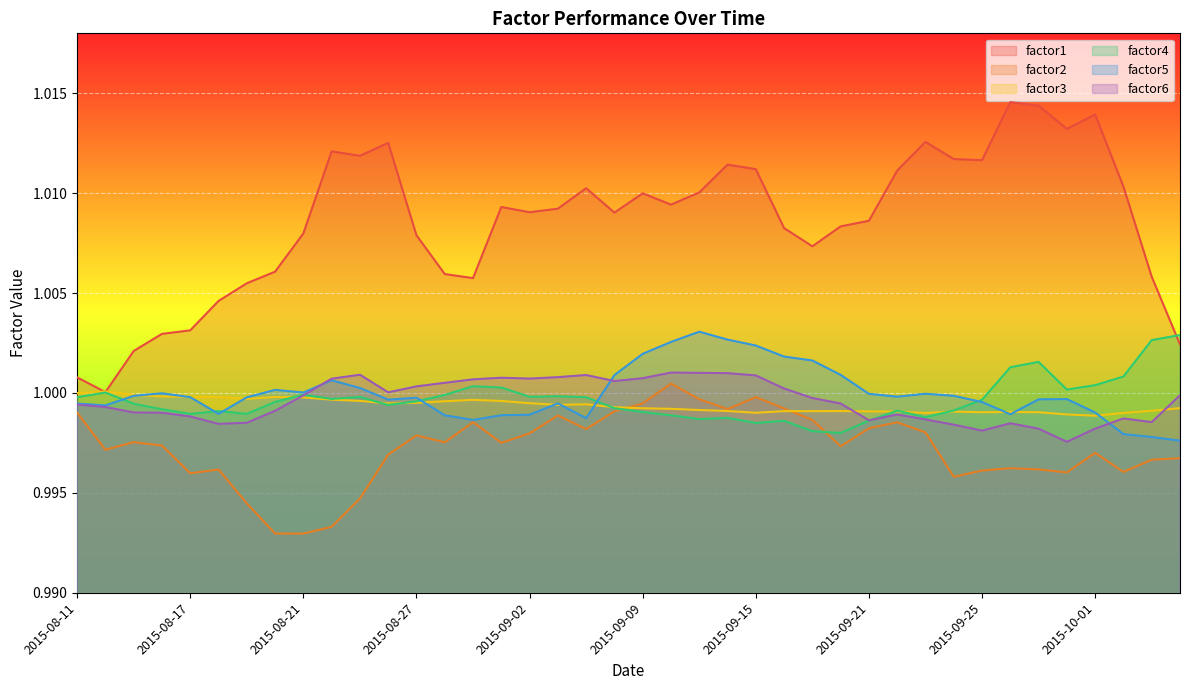

The factor1 series shows 1.3 at 2015-09-03. True or false?

False